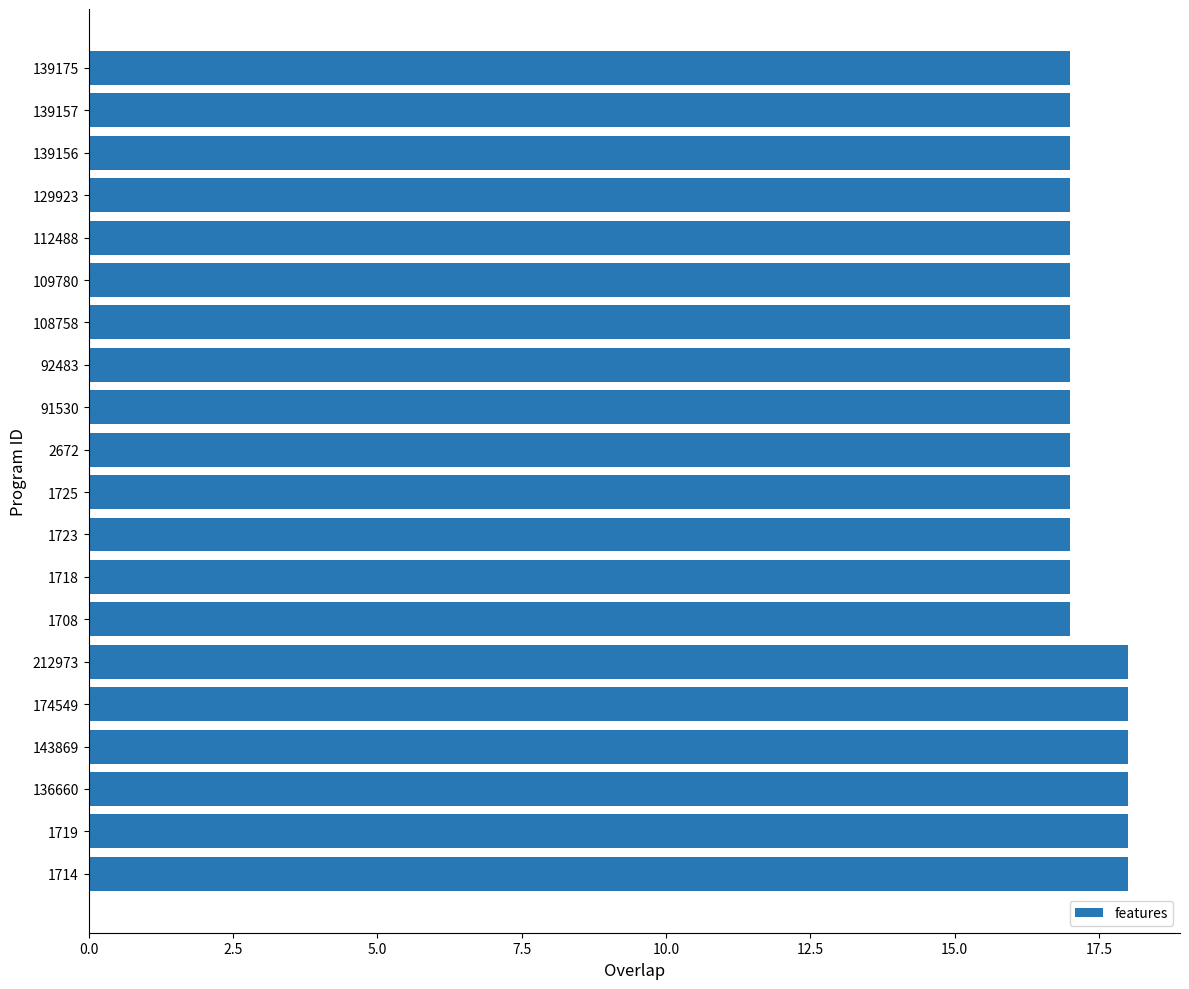

How many bars are there in total?

20